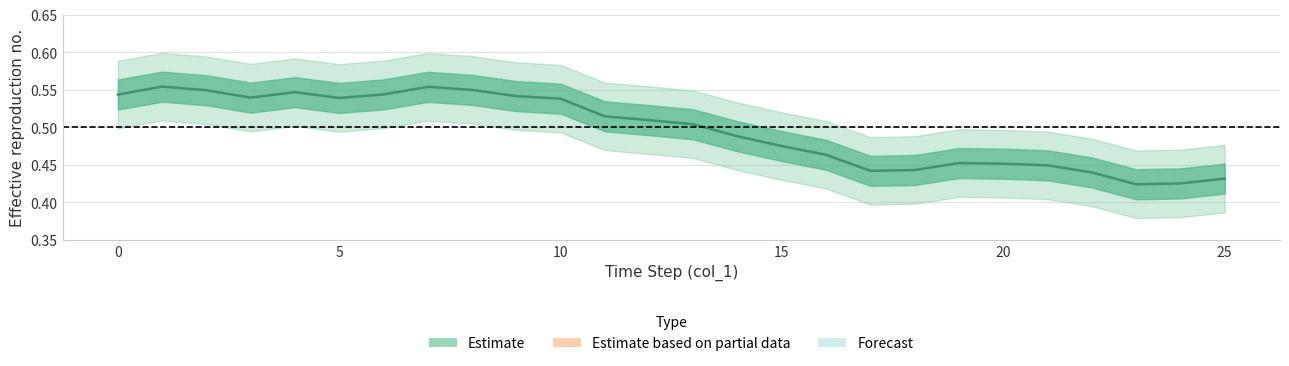

What is the change in value from 4 to 19?

-0.1